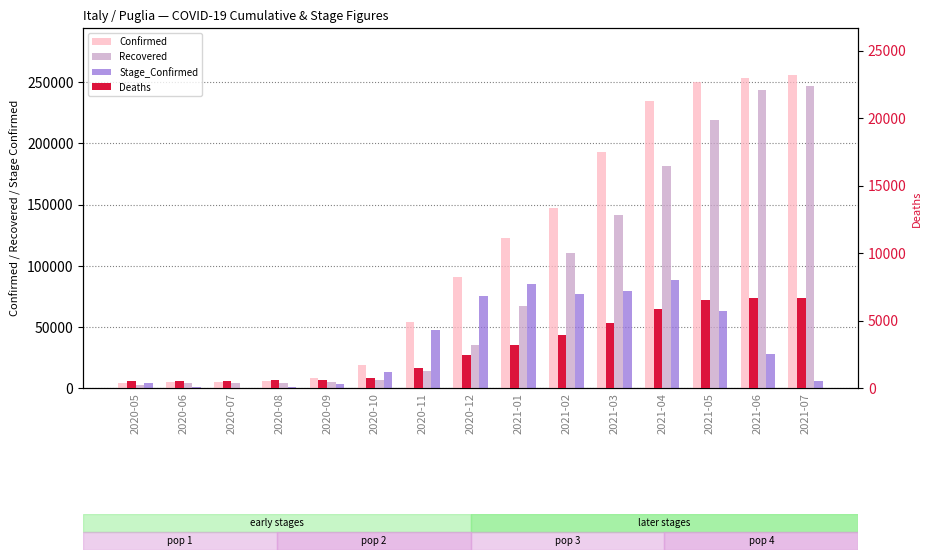

The Recovered series shows 1235 at 2020-07. True or false?

False